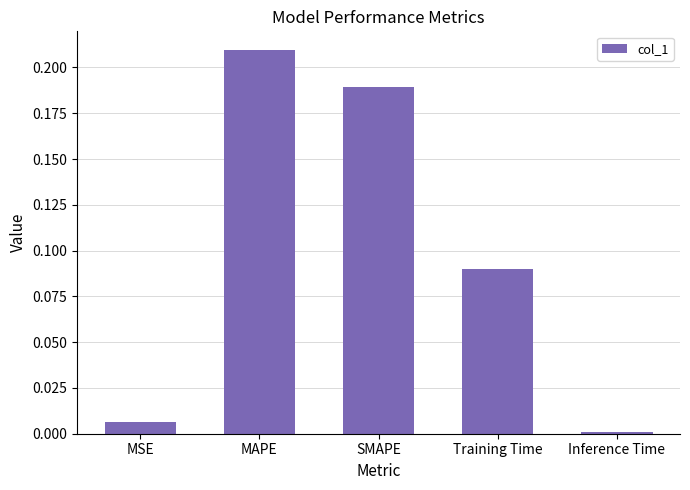

True or false: the data shows 0.0 at MSE.

True